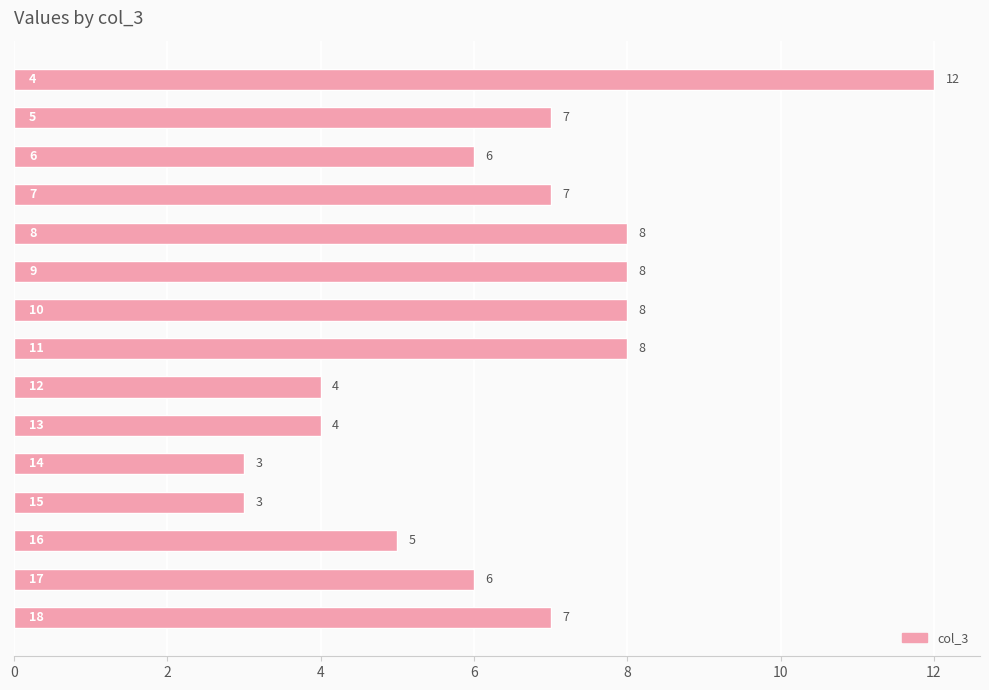

Count the values in the range 4 to 8.

12